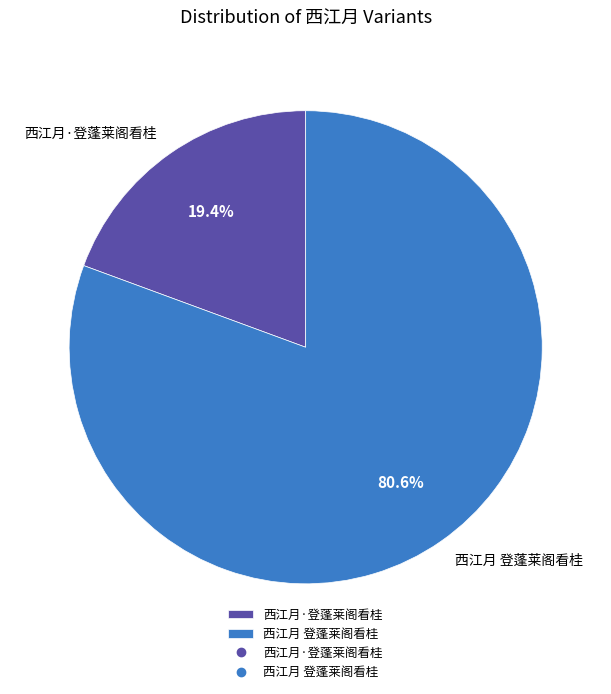

Between 西江月·登蓬莱阁看桂 and 西江月 登蓬莱阁看桂, which is larger?

西江月 登蓬莱阁看桂